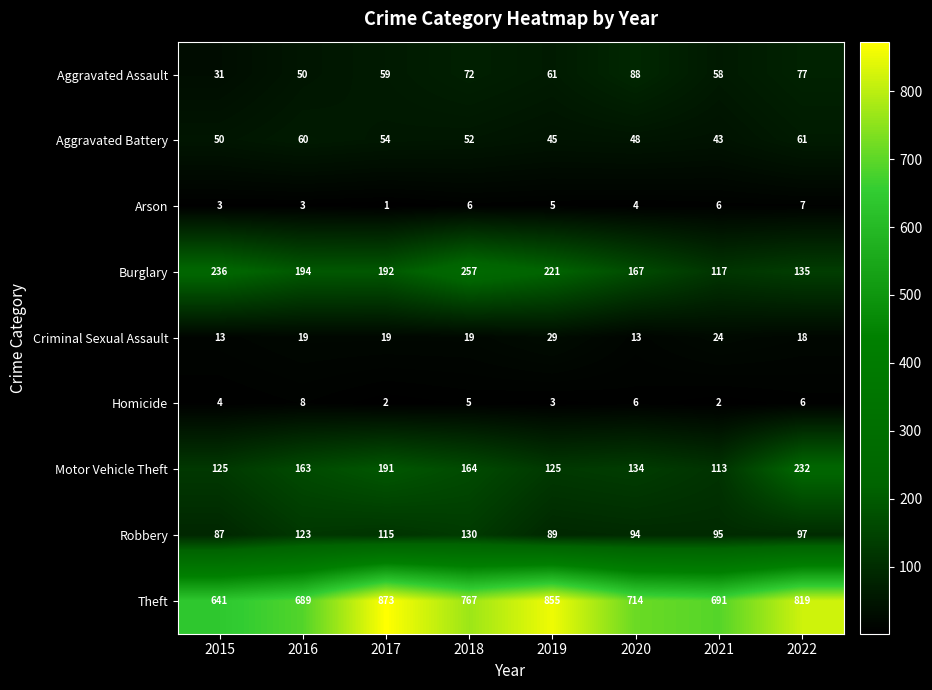

List the series in order of their peak value, highest first.

Theft, Burglary, Motor Vehicle Theft, Robbery, Aggravated Assault, Aggravated Battery, Criminal Sexual Assault, Homicide, Arson